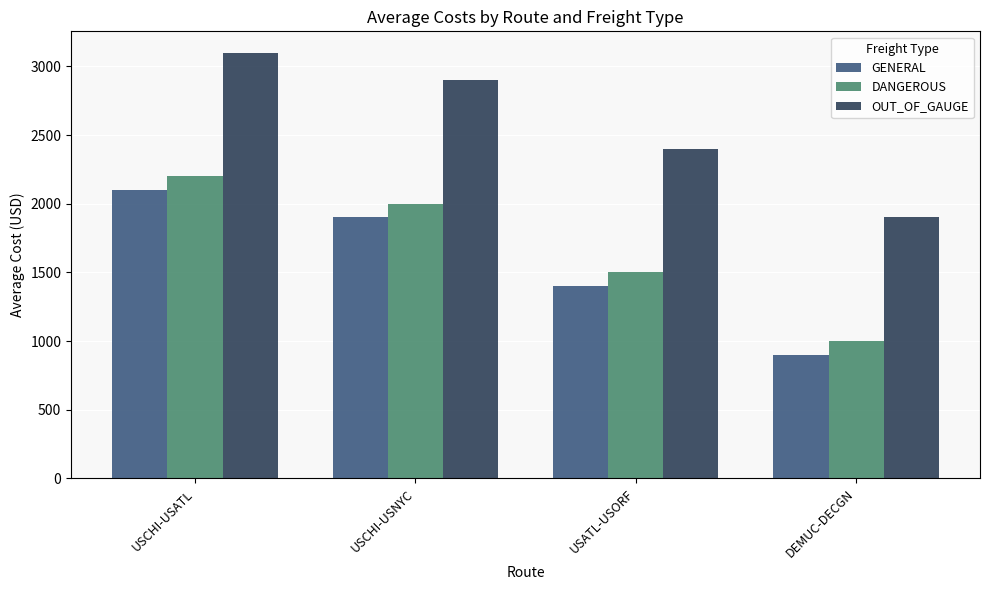

Reading right to left, transcribe all the data shown in this chart.

GENERAL: DEMUC-DECGN=900	USATL-USORF=1400	USCHI-USNYC=1900	USCHI-USATL=2100
DANGEROUS: DEMUC-DECGN=1000	USATL-USORF=1500	USCHI-USNYC=2000	USCHI-USATL=2200
OUT_OF_GAUGE: DEMUC-DECGN=1900	USATL-USORF=2400	USCHI-USNYC=2900	USCHI-USATL=3100